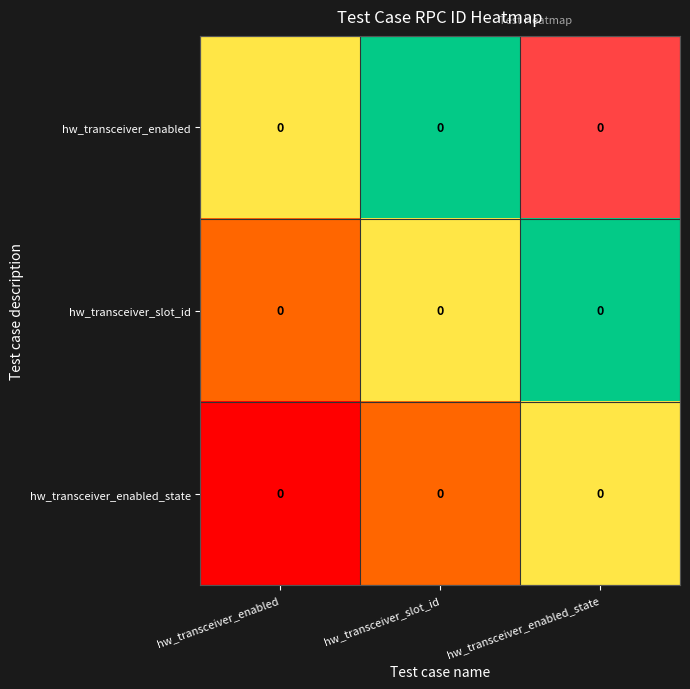

The hw_transceiver_enabled series shows 0.7 at hw_transceiver_slot_id. True or false?

False